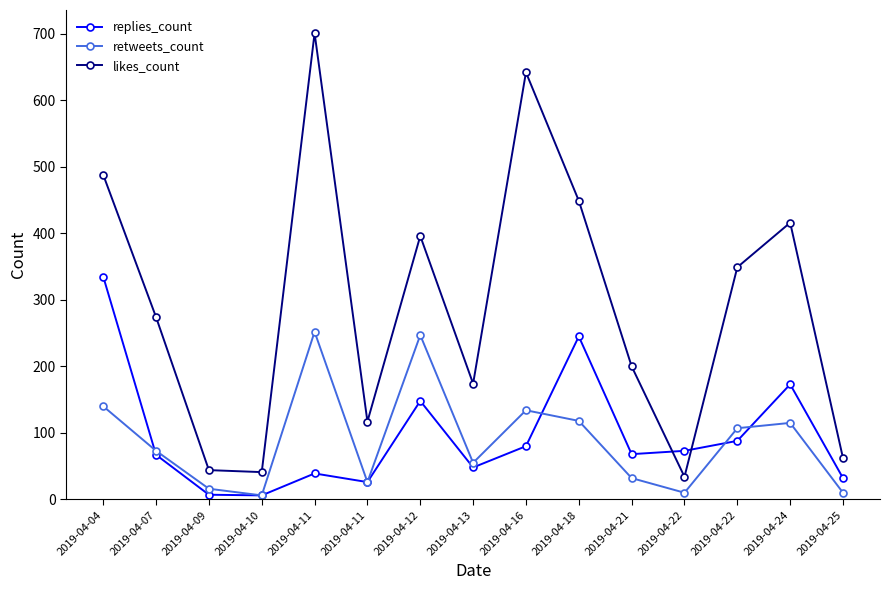

Count the number of data series in this chart.

3